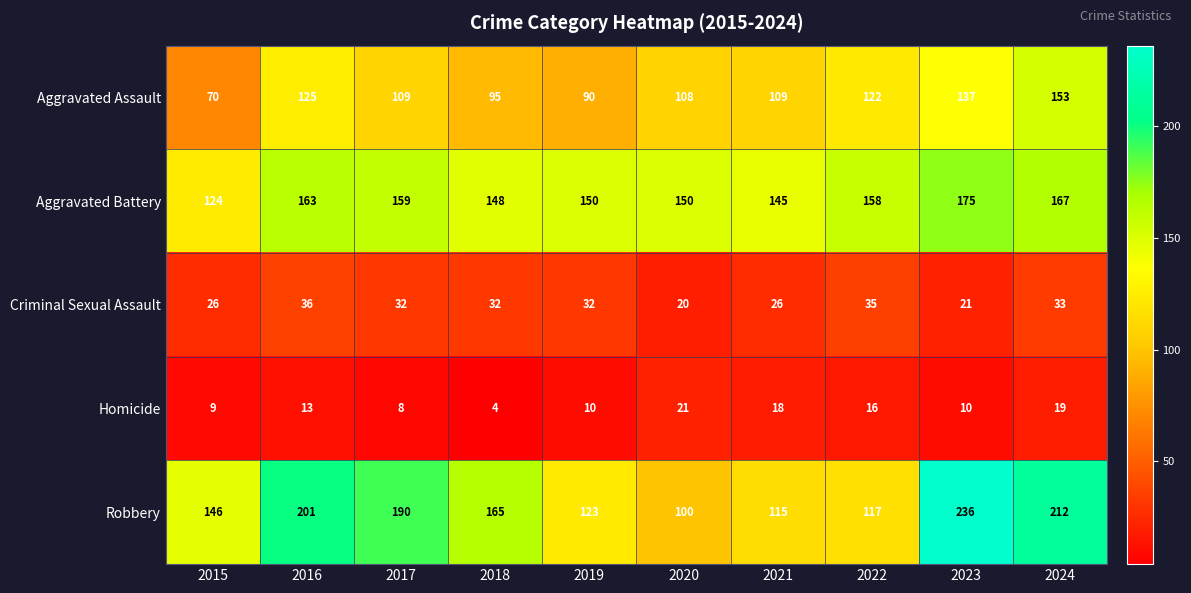

Count the number of categories in the chart.

10